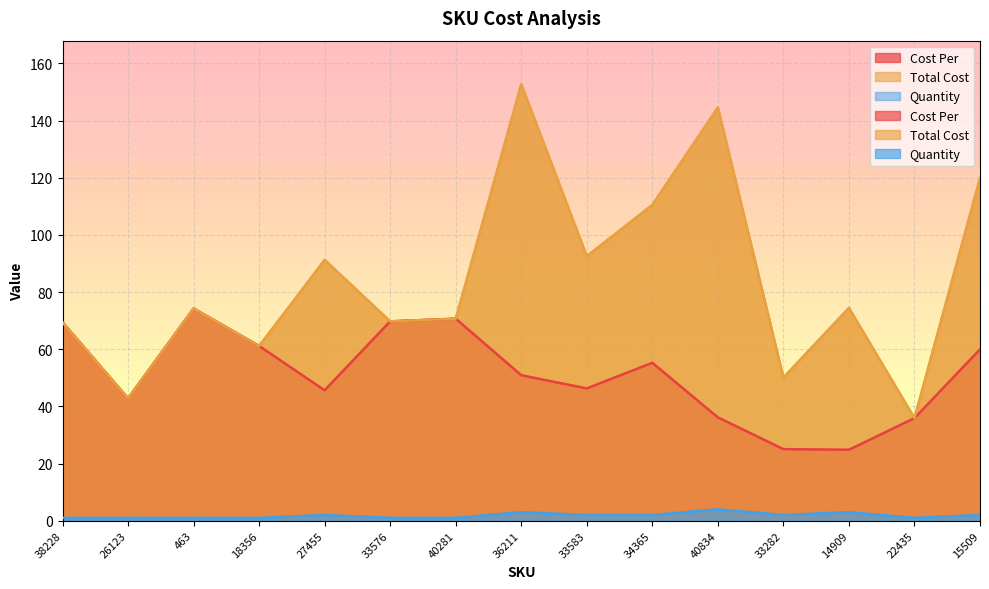

Is it true that Cost Per equals 100.1 at 15509?

False